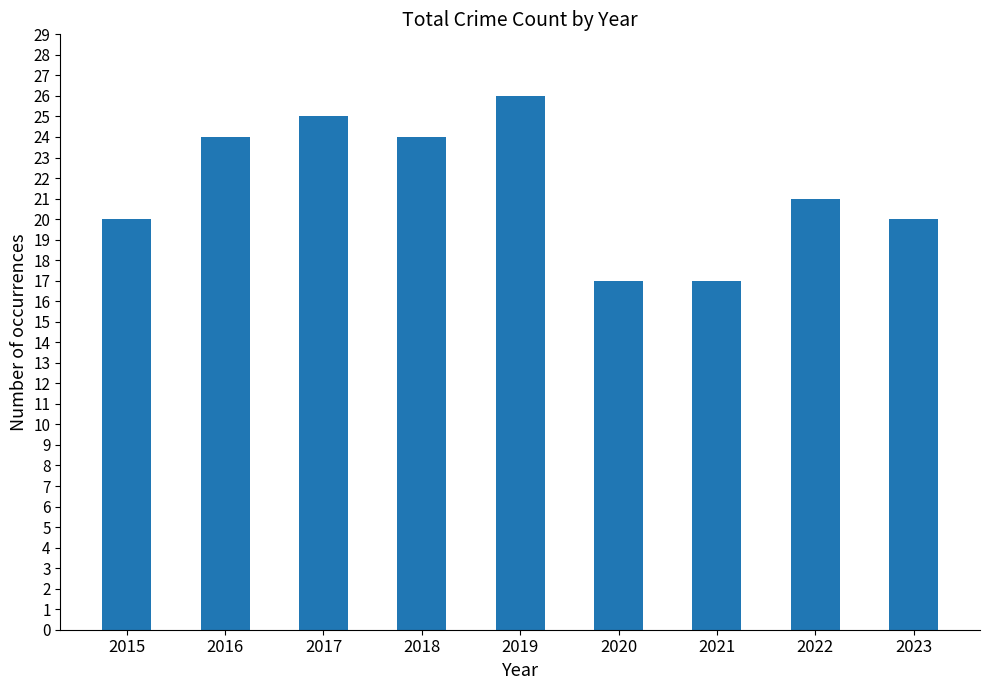

How many values are between 20 and 24?

5